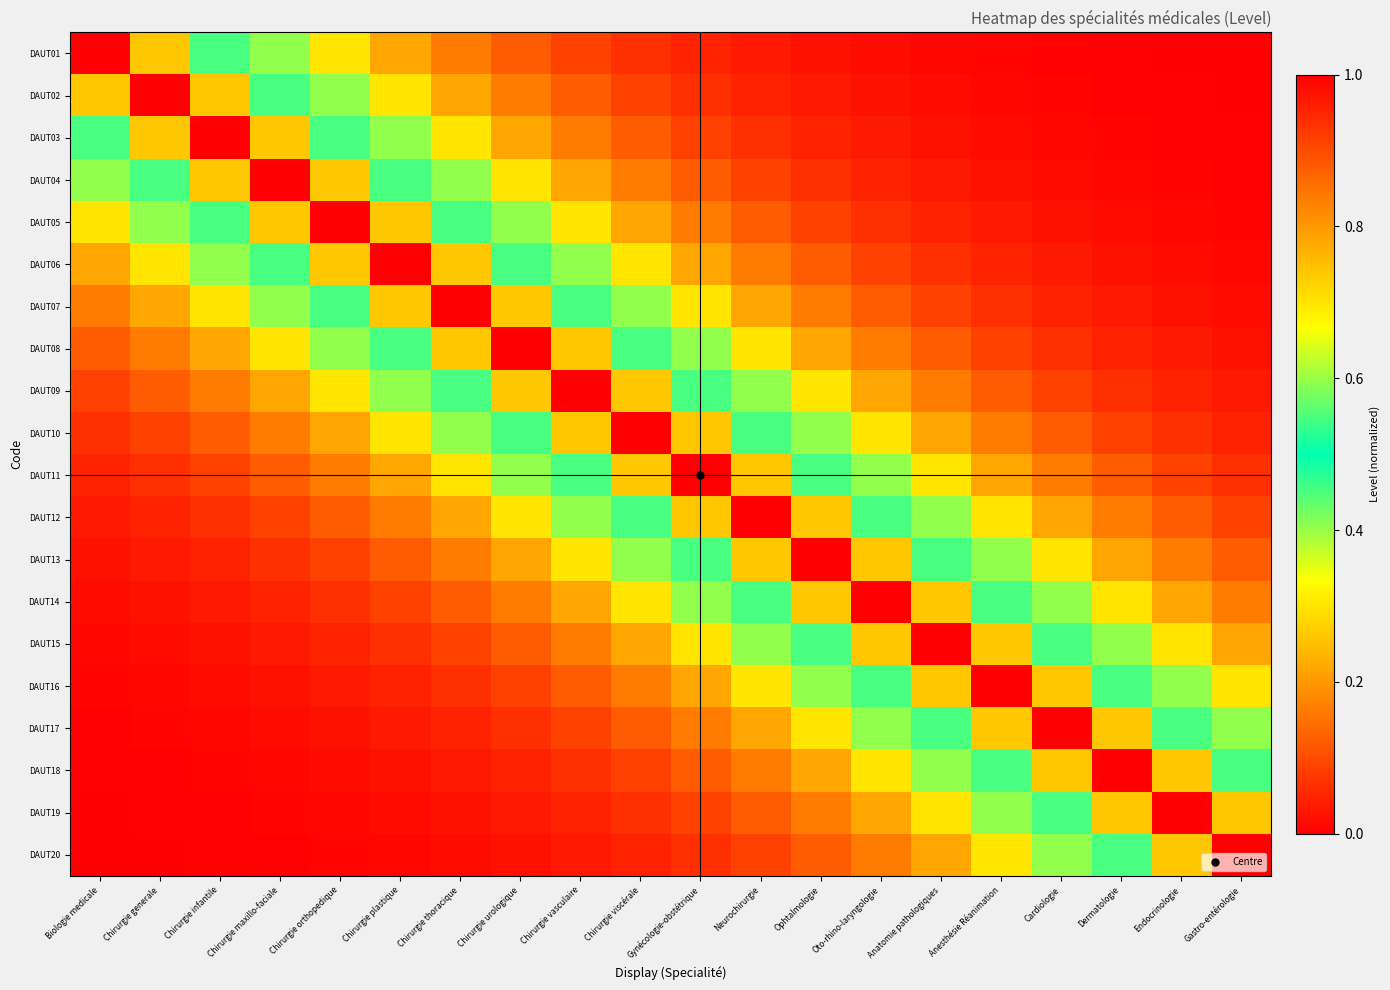

What is the total value across all series at Chirurgie plastique?

6.0